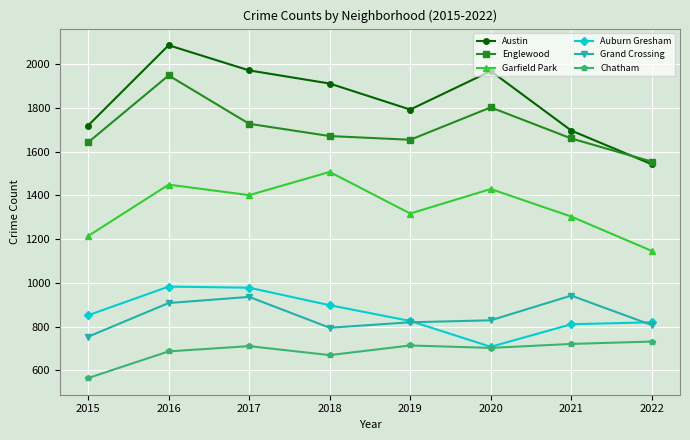

At 2017, list the series in order from smallest to largest.

Chatham, Grand Crossing, Auburn Gresham, Garfield Park, Englewood, Austin